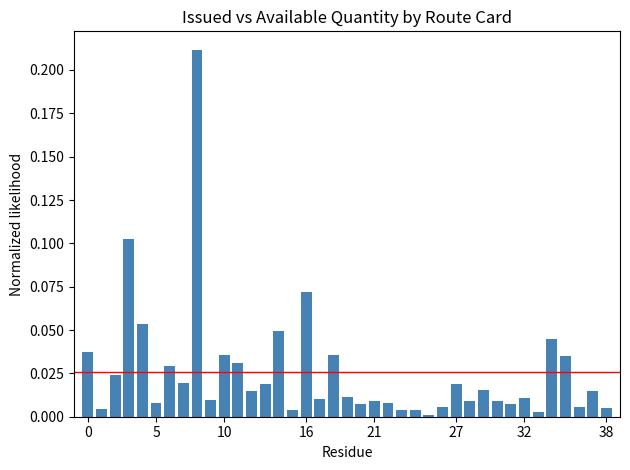

What is the sum of all values?

1.0